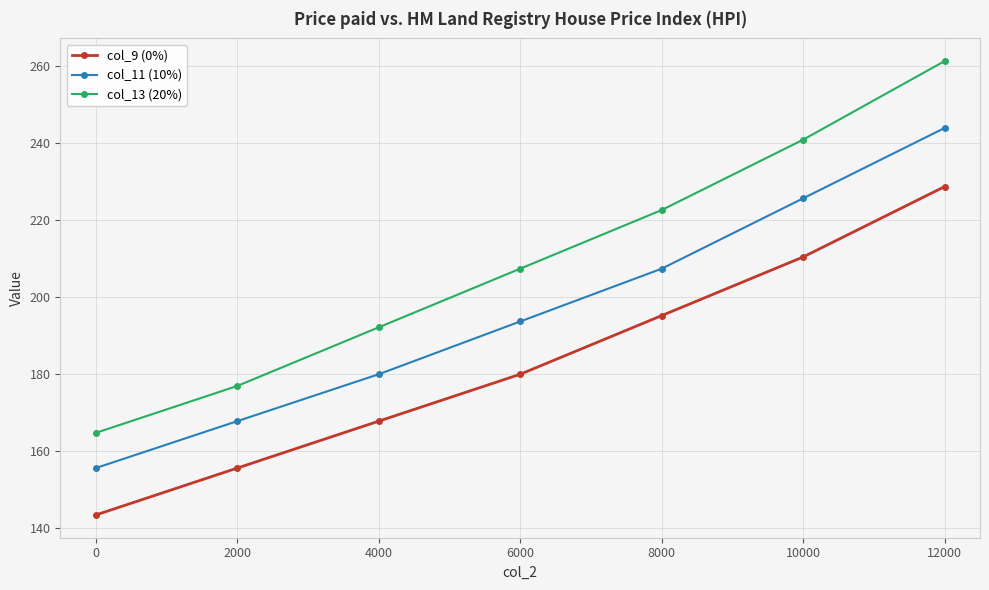

What is the value of the col_13 (20%) point at the 5th from the left?

222.5